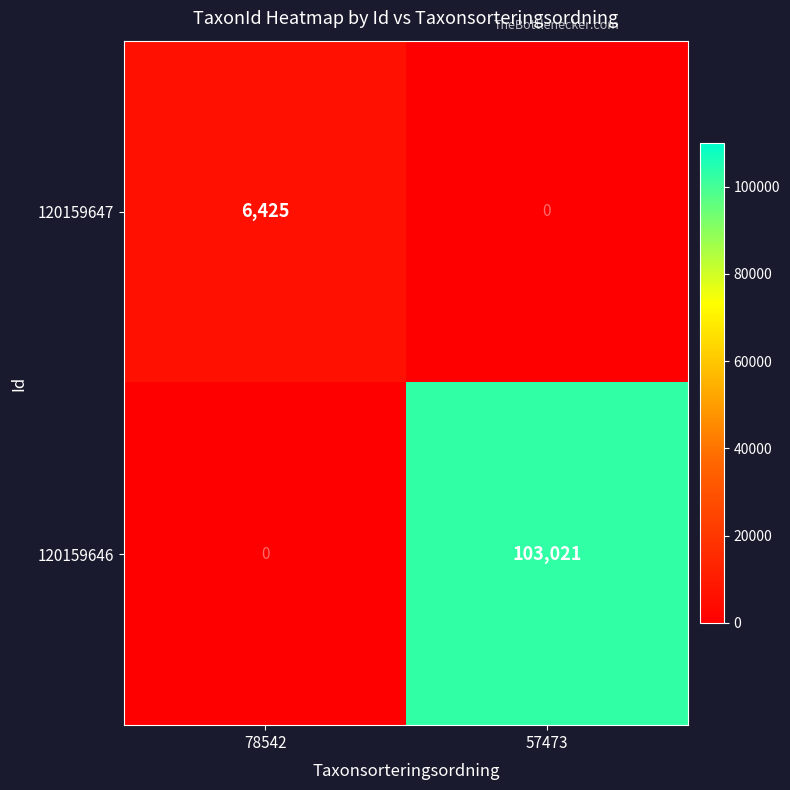

How many distinct data groups are displayed?

2